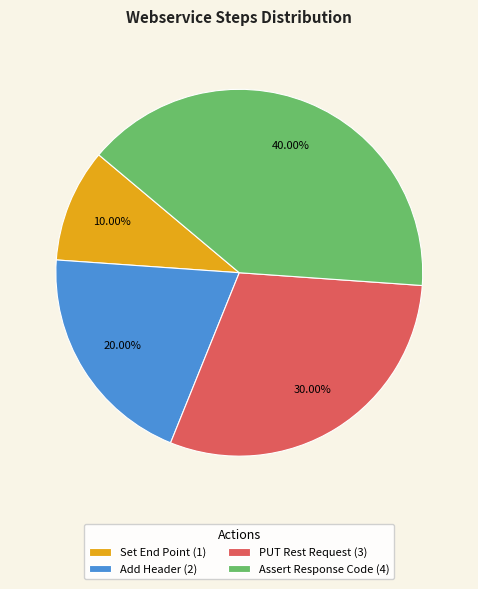

True or false: Set End Point accounts for 1% of the total.

False